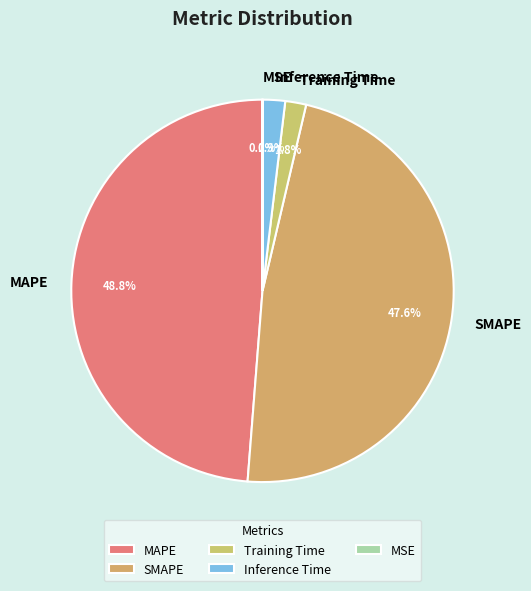

Is there any slice that represents more than half of the pie?

No